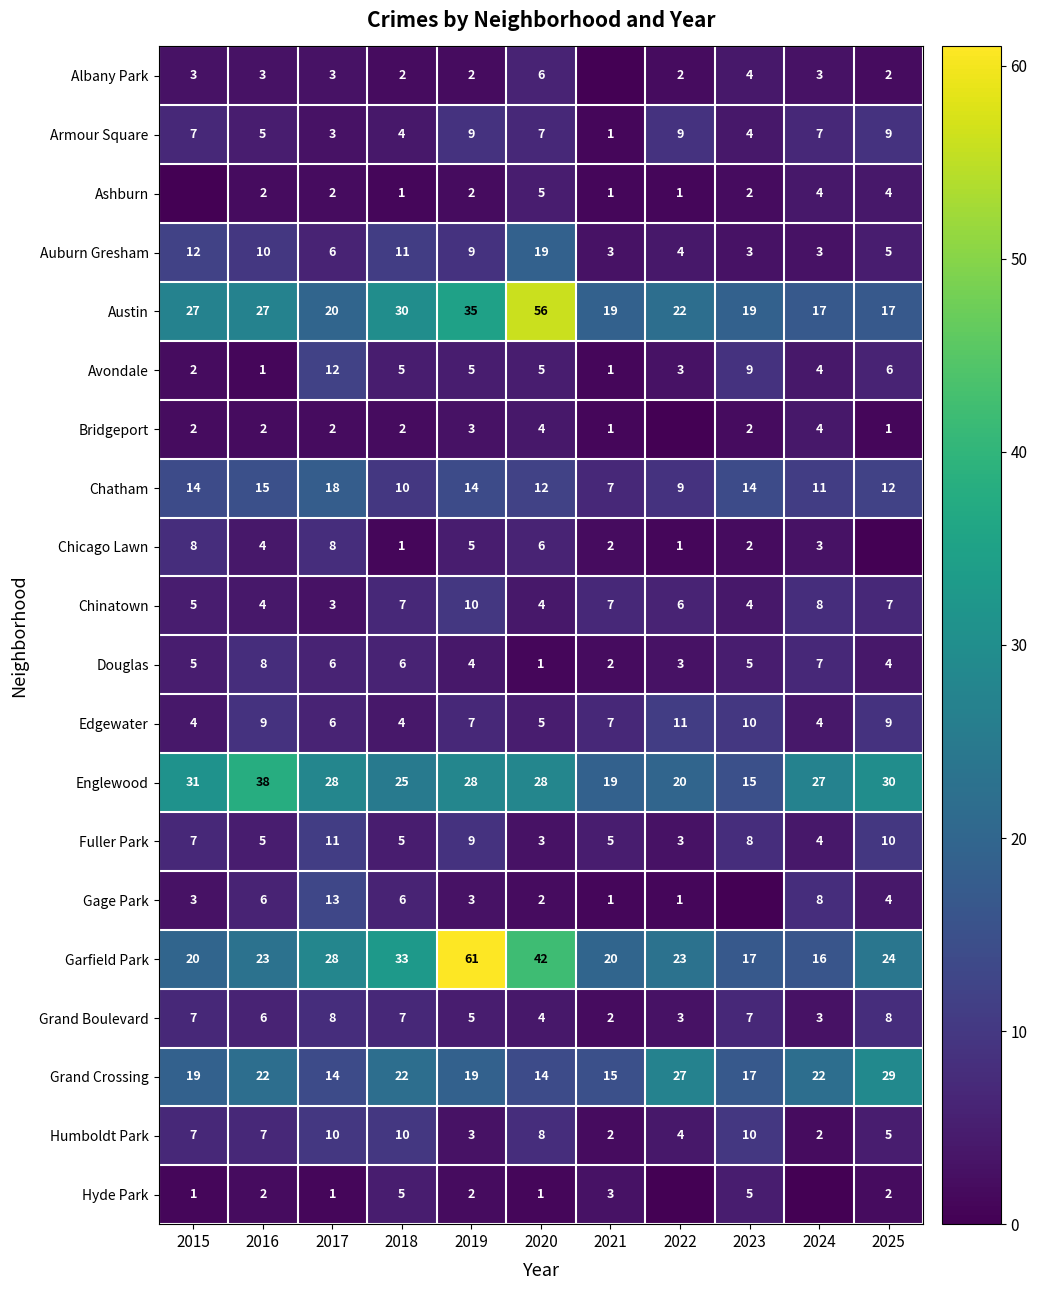

What is the difference between the Grand Crossing values at 2016 and 2022?

5